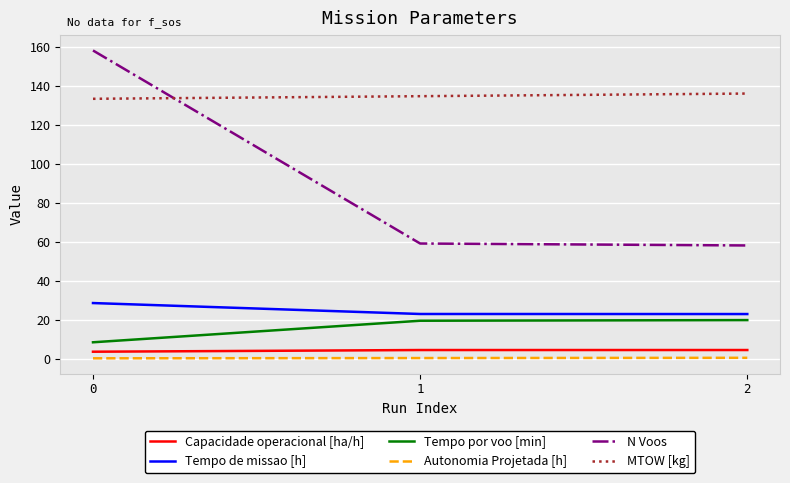

The Tempo de missao [h] series shows 28.5 at 0. True or false?

True